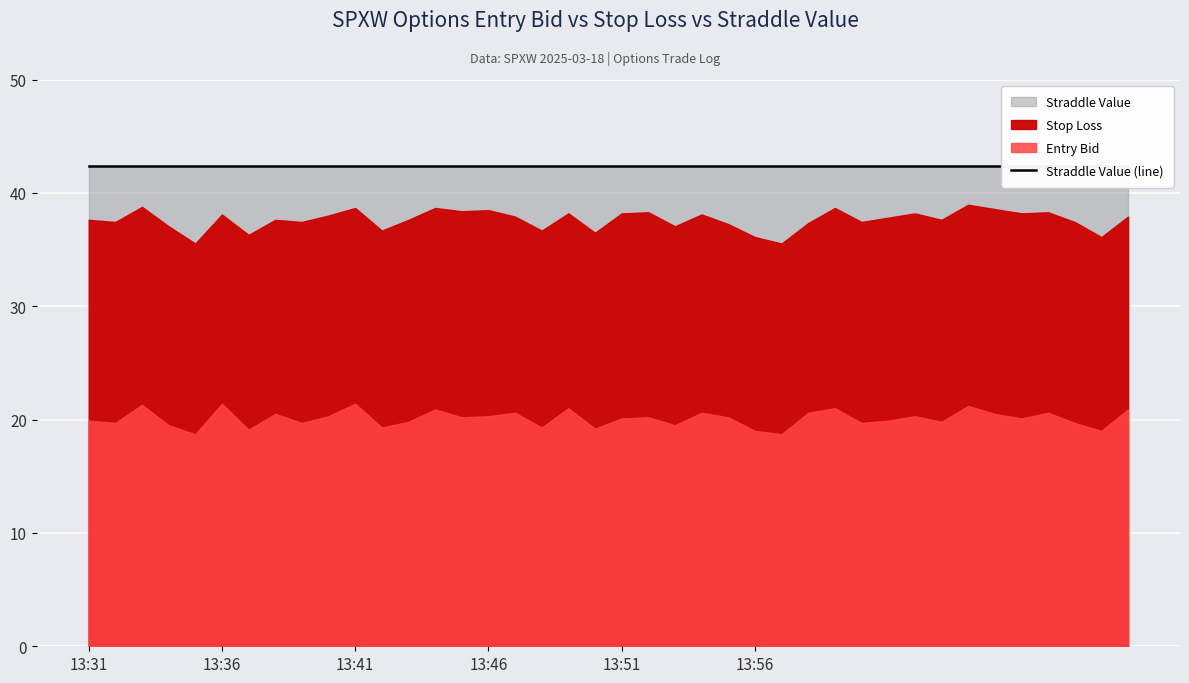

Which label corresponds to the smallest value in the chart?

2025-03-18 13:35